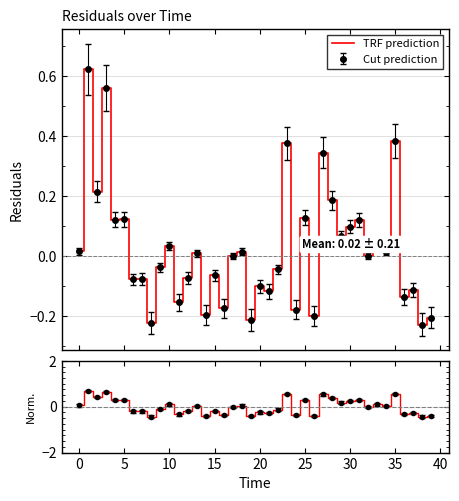

Is this an area chart (filled region under the line)?

No